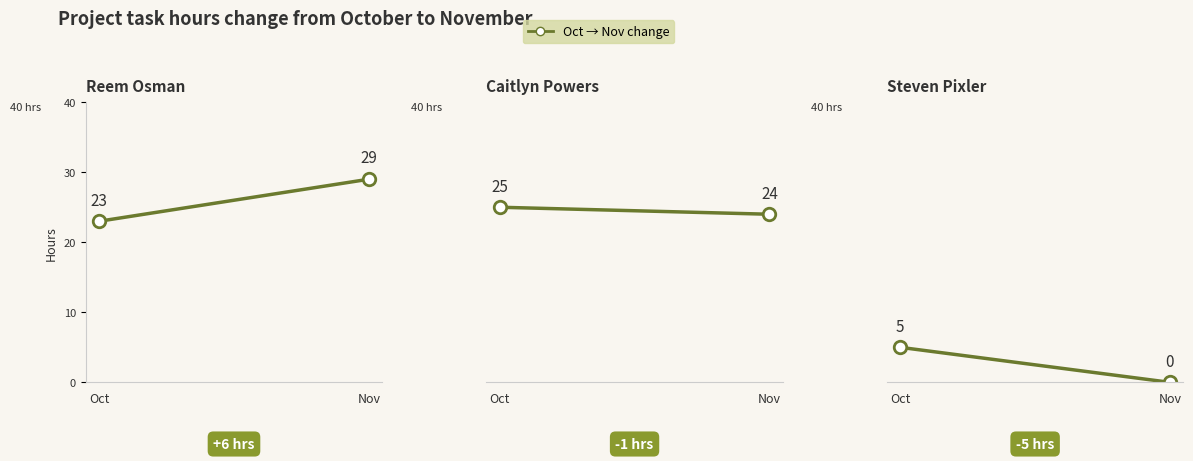

Reading left to right, extract all data points from this chart.

Reem Osman: Oct=23	Nov=29
Caitlyn Powers: Oct=25	Nov=24
Steven Pixler: Oct=5	Nov=0